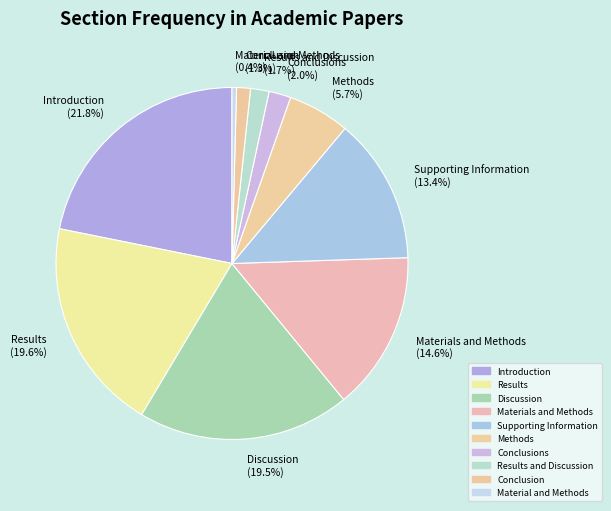

How many slices are in this pie chart?

10